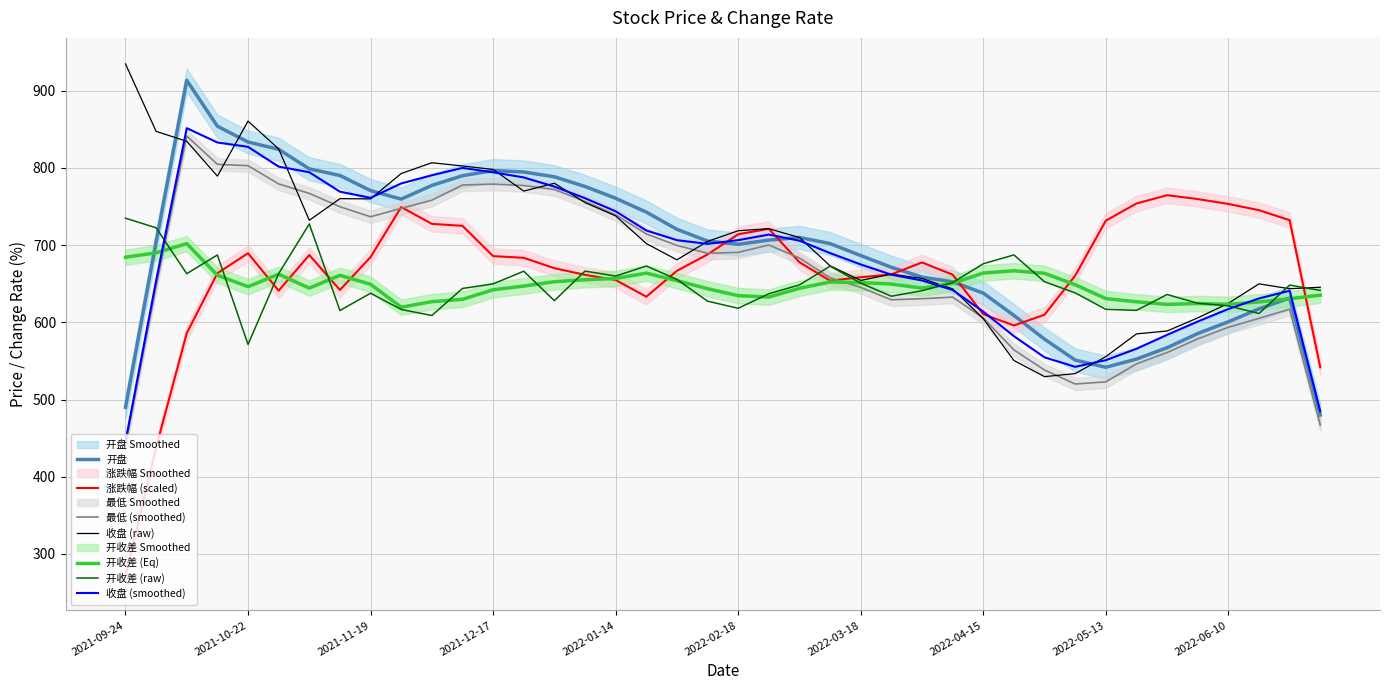

Read the 收盘 value at 2022-05-20.

585.1